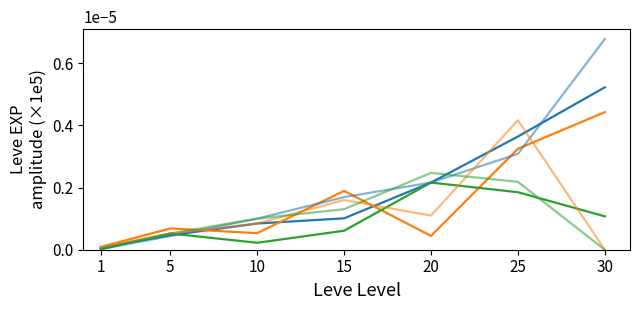

Reading left to right, what are all the values shown in this chart?

Series 1: 1=0.0	5=0.0	10=0.1	15=0.1	20=0.2	25=0.4	30=0.5
Series 2: 1=0.0	5=0.1	10=0.1	15=0.2	20=0.0	25=0.3	30=0.4
Series 3: 1=0.0	5=0.1	10=0.0	15=0.1	20=0.2	25=0.2	30=0.1
Series 4: 1=0.0	5=0.0	10=0.1	15=0.2	20=0.2	25=0.3	30=0.7
Series 5: 1=0.0	5=0.1	10=0.1	15=0.2	20=0.1	25=0.4	30=0.0
Series 6: 1=0.0	5=0.1	10=0.1	15=0.1	20=0.2	25=0.2	30=0.0